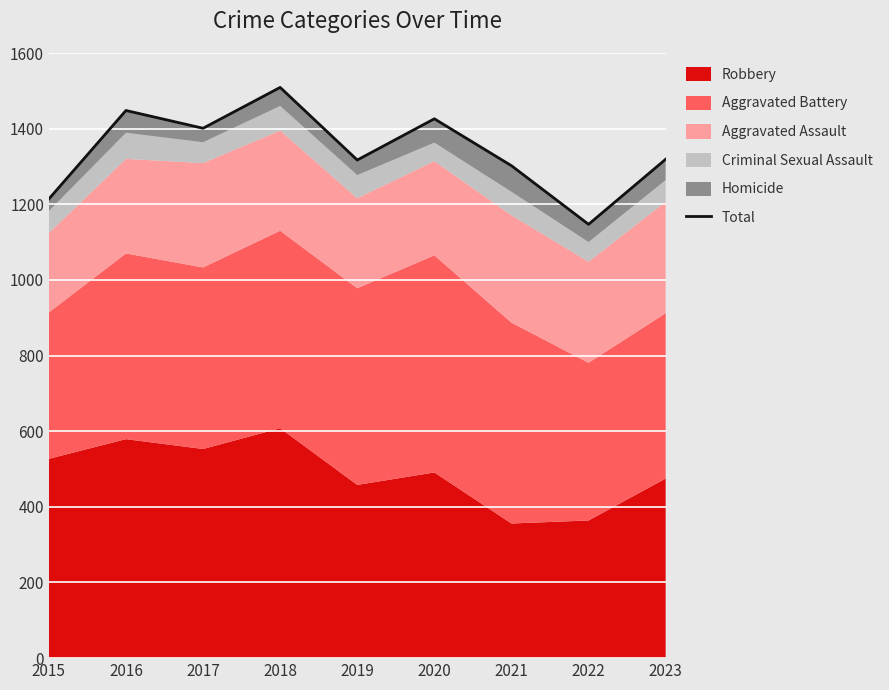

What is the value of the 9th point from the left?

1319